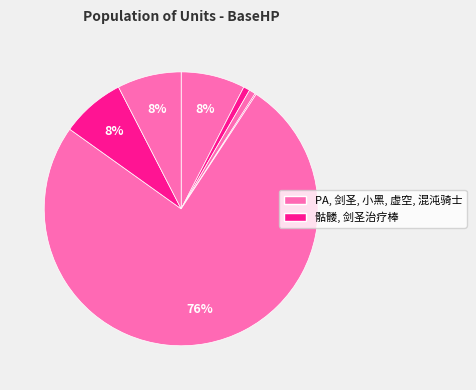

Does any single category account for the majority?

Yes